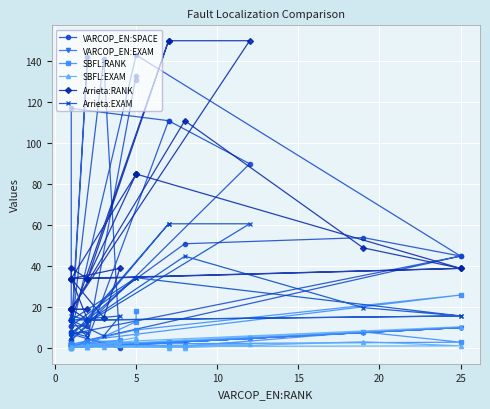

What are all the series names shown in the legend?

VARCOP_EN:SPACE, VARCOP_EN:EXAM, SBFL:RANK, SBFL:EXAM, Arrieta:RANK, Arrieta:EXAM